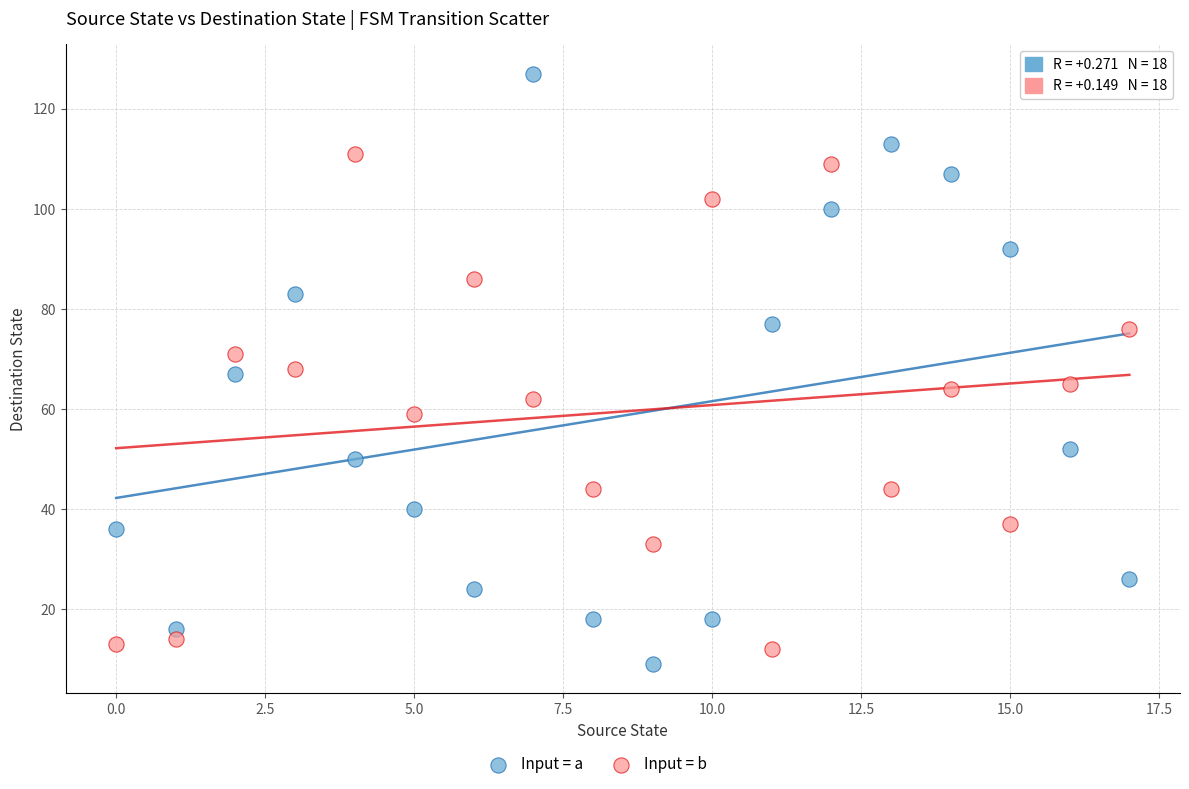

Which series has the largest Y range (max minus min)?

Input = a